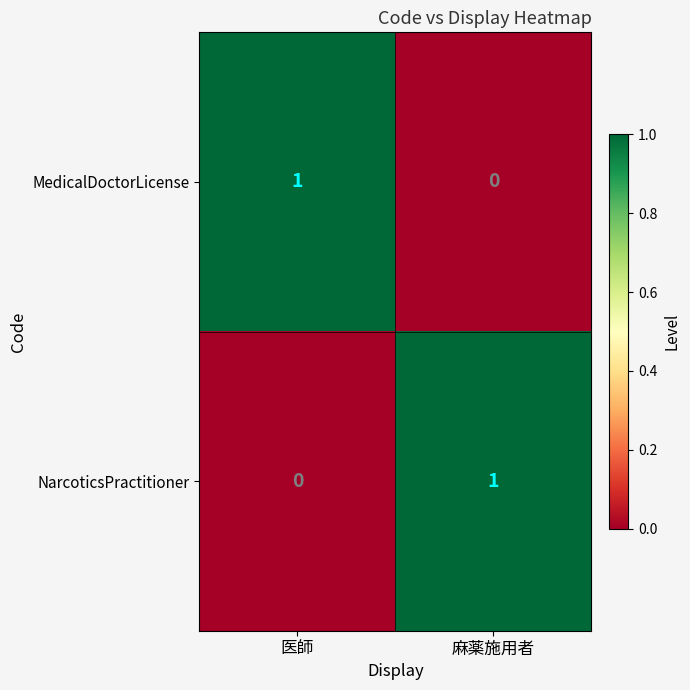

Which category has the highest value in the NarcoticsPractitioner series?

麻薬施用者